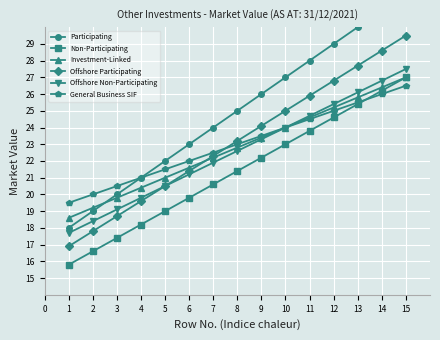

What is the value of the Non-Participating point at the 8th from the left?

21.4